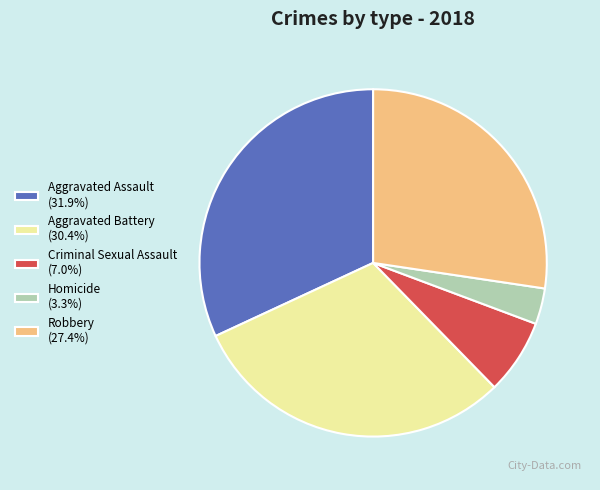

How many segments does this pie chart have?

5